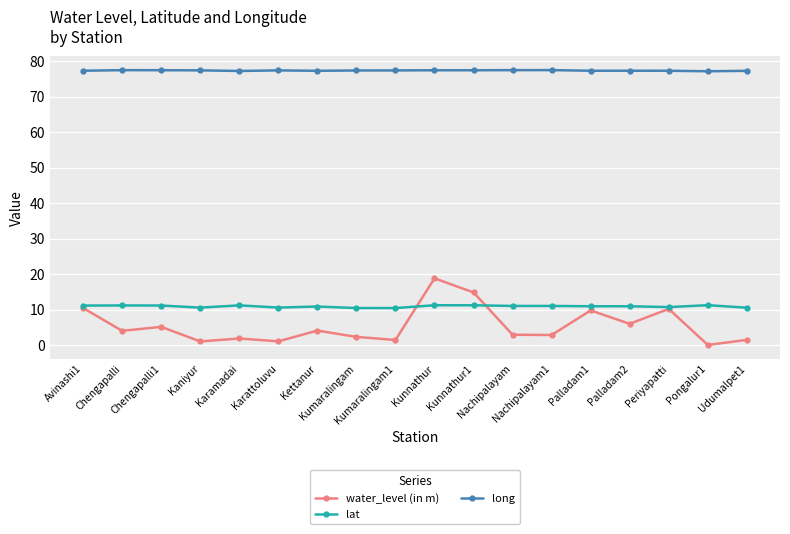

True or false: lat has more than 2 interior local peaks.

True